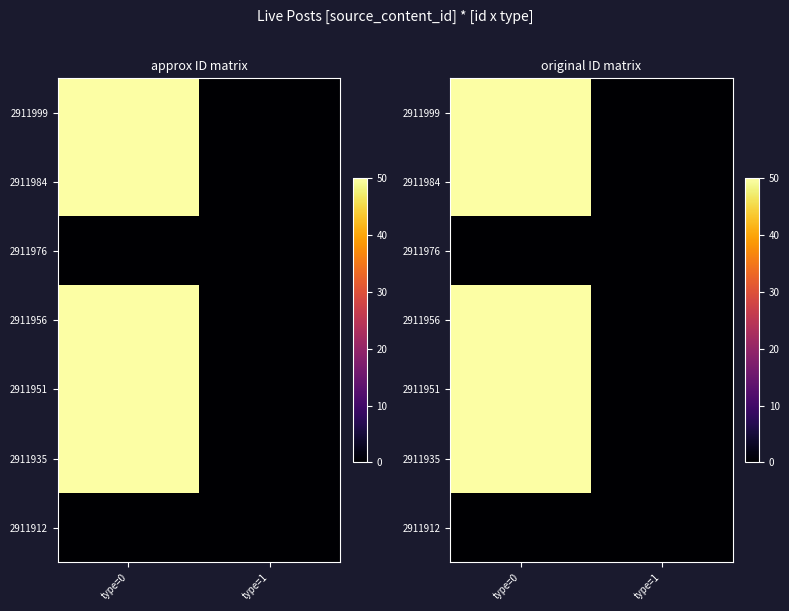

Which label corresponds to the largest value in the chart?

type=0